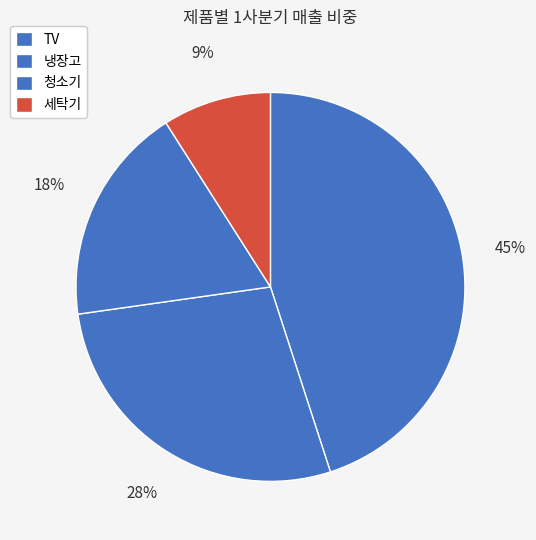

Is 청소기 the majority of the pie?

No